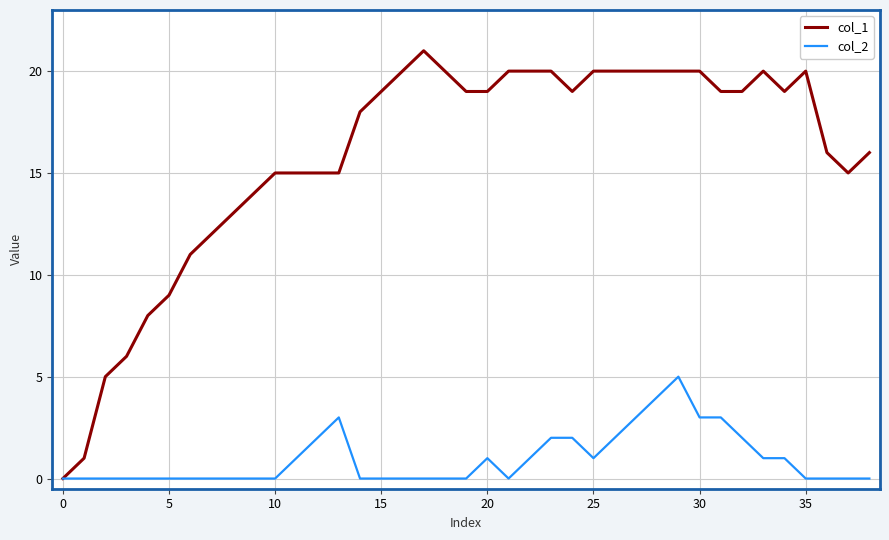

What are all the series names shown in the legend?

col_1, col_2